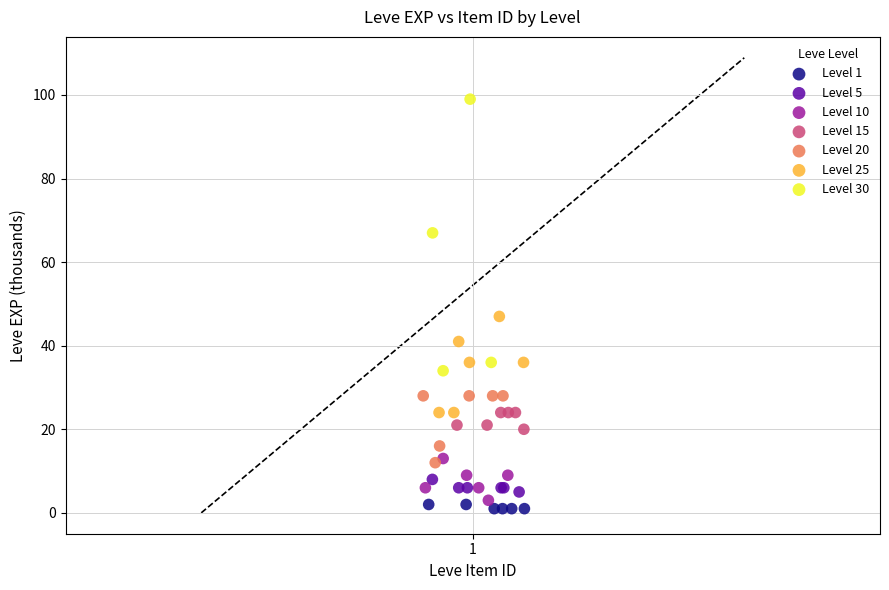

Which series has the largest Y range (max minus min)?

Level 30